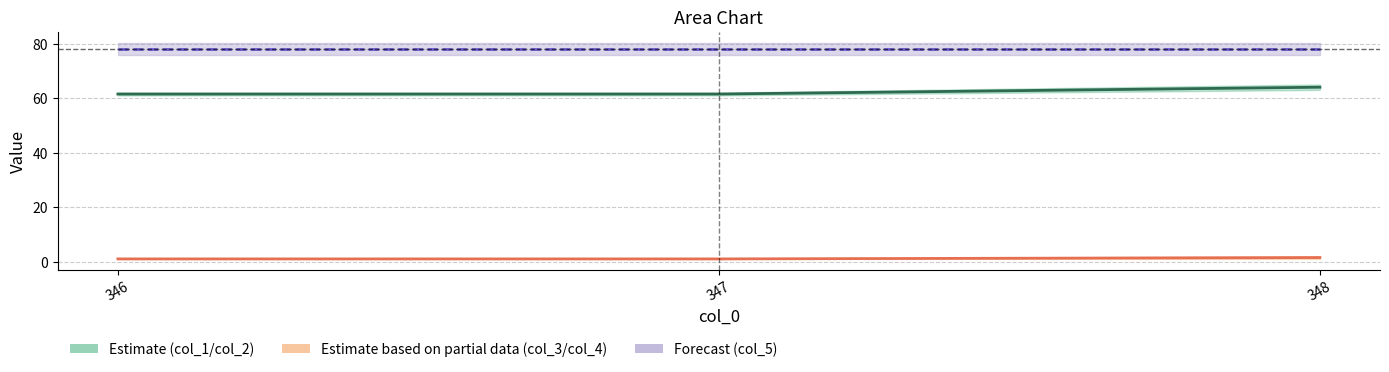

Count the col_4 values in the range 1 to 2.

3